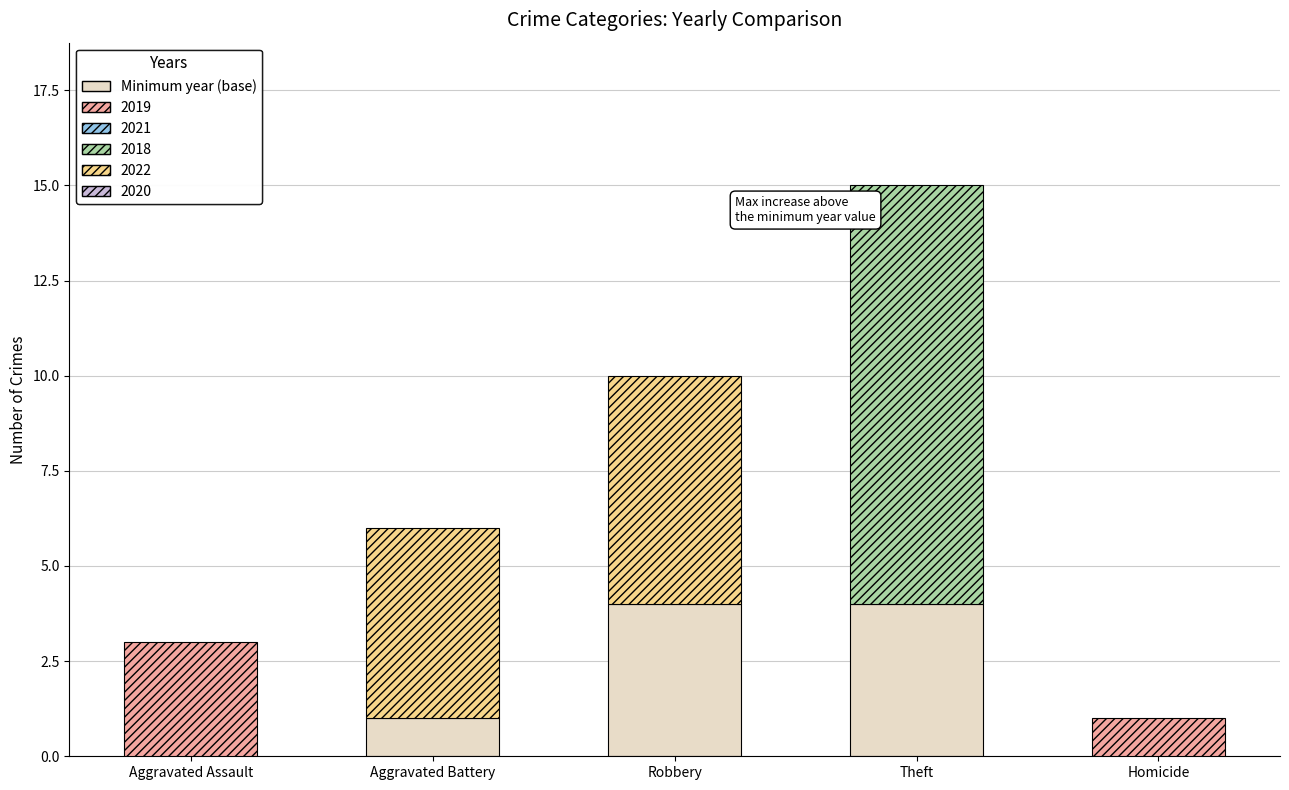

What is the average value of the 2020 series?

3